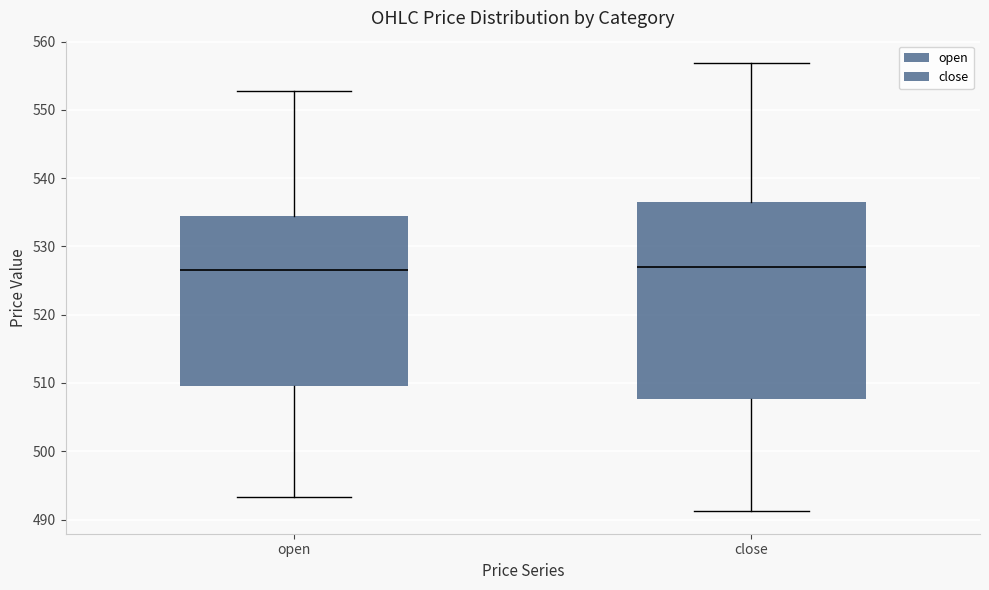

Which box is the tallest, from its lower edge to its upper edge?

close